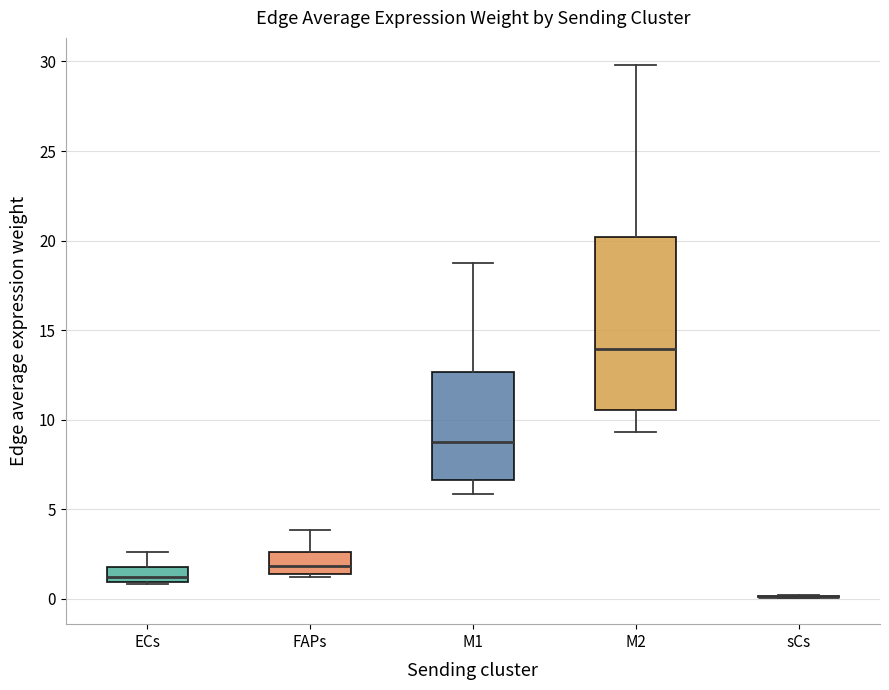

Where is the lower edge of the box for ECs on the y-axis? The values are not printed on the chart, so give them approximately, as read against the axis.

1.0